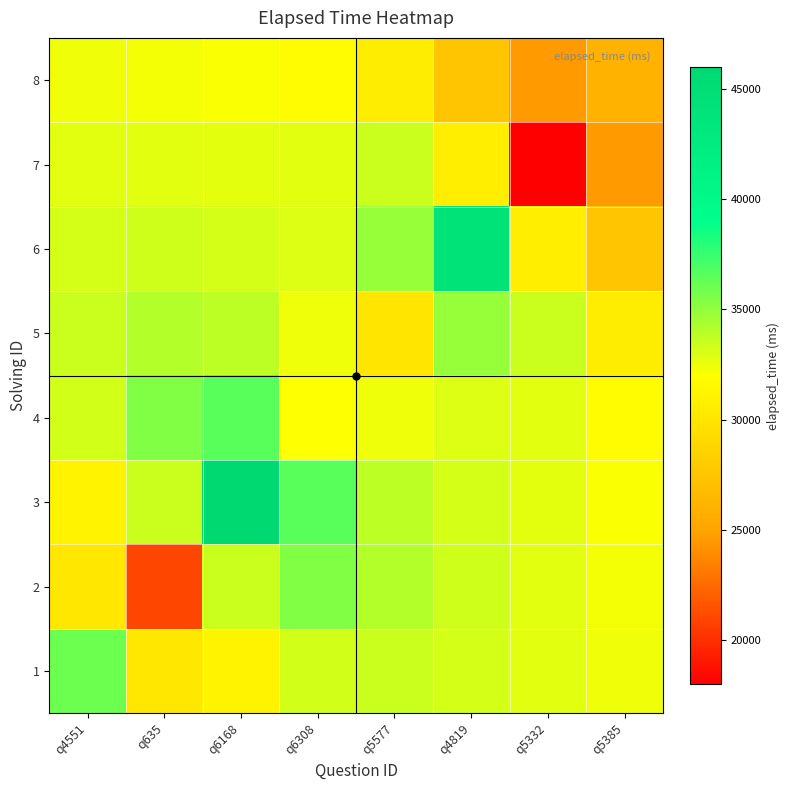

Reading left to right, what are all the values shown in this chart?

1: q4551=36000.0	q635=30190.6	q6168=31094.7	q6308=33244.4	q5577=33475.6	q4819=33159.1	q5332=32781.4	q5385=32410.4
2: q4551=30190.6	q635=21000.0	q6168=33441.3	q6308=35482.8	q5577=34109.8	q4819=33318.8	q5332=32792.8	q5385=32313.8
3: q4551=31094.7	q635=33441.3	q6168=46000.0	q6308=36554.4	q5577=33823.0	q4819=33173.7	q5332=32717.8	q5385=32110.4
4: q4551=33244.4	q635=35482.8	q6168=36554.4	q6308=32000.0	q5577=32454.4	q4819=32953.5	q5332=32784.1	q5385=31731.4
5: q4551=33475.6	q635=34109.8	q6168=33823.0	q6308=32454.4	q5577=30000.0	q4819=34854.2	q5332=33427.2	q5385=30686.8
6: q4551=33159.1	q635=33318.8	q6168=33173.7	q6308=32953.5	q5577=34854.2	q4819=44000.0	q5332=30732.2	q5385=27507.4
7: q4551=32781.4	q635=32792.8	q6168=32717.8	q6308=32784.1	q5577=33427.2	q4819=30732.2	q5332=18000.0	q5385=24595.1
8: q4551=32410.4	q635=32313.8	q6168=32110.4	q6308=31731.4	q5577=30686.8	q4819=27507.4	q5332=24595.1	q5385=26000.0